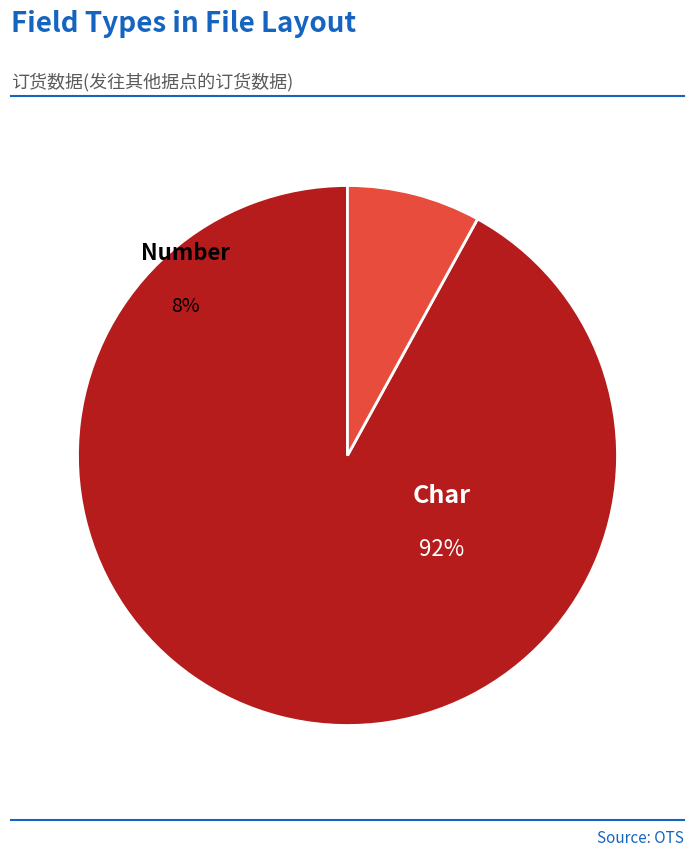

Is the sum of Number and Char greater than half?

Yes